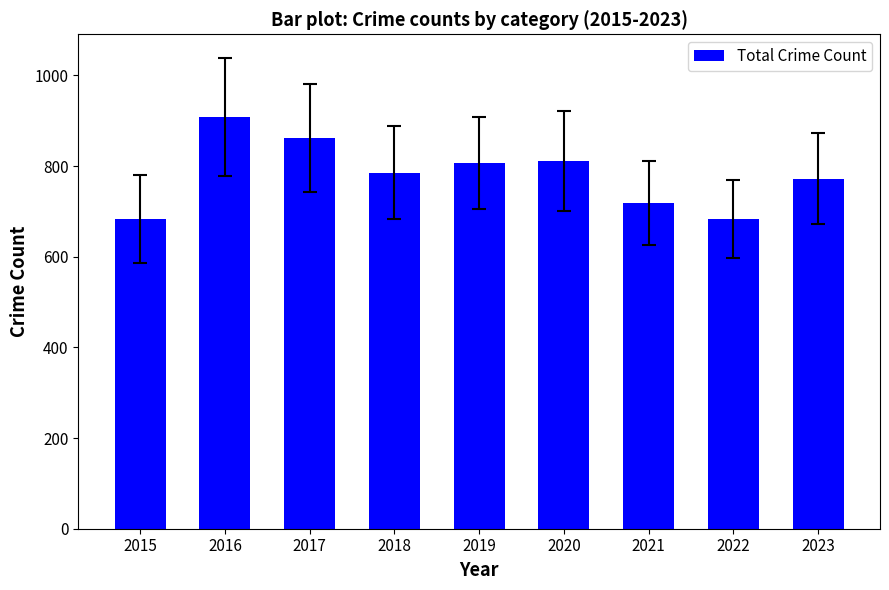

Which has a higher value, 2023 or 2021?

2023